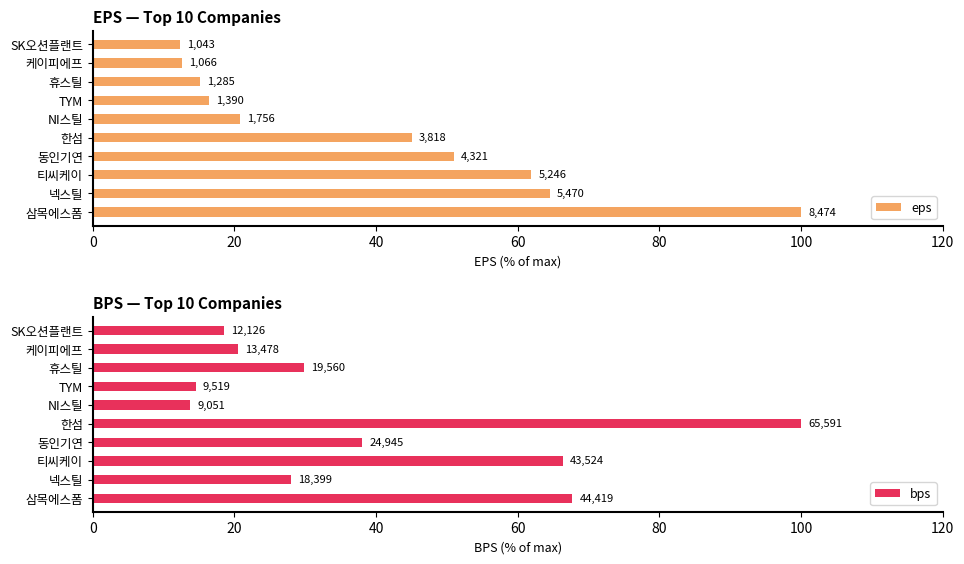

How many bars are there in total?

20